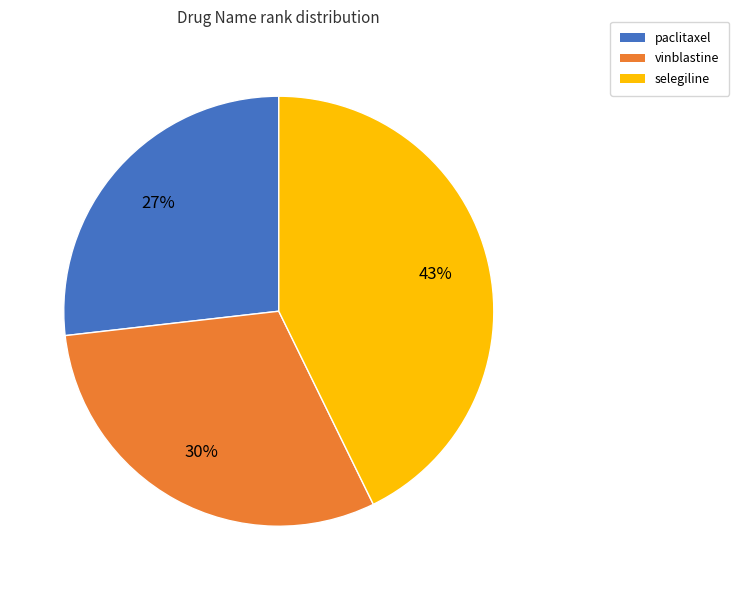

To the nearest percent, what is the combined percentage of vinblastine and paclitaxel?

57%